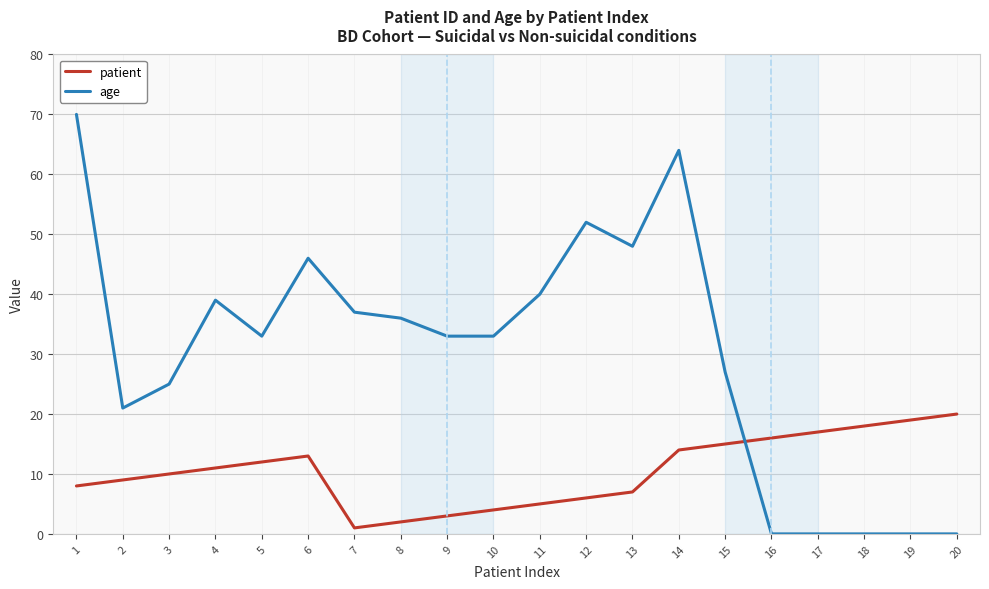

The patient series shows 25 at 17. True or false?

False